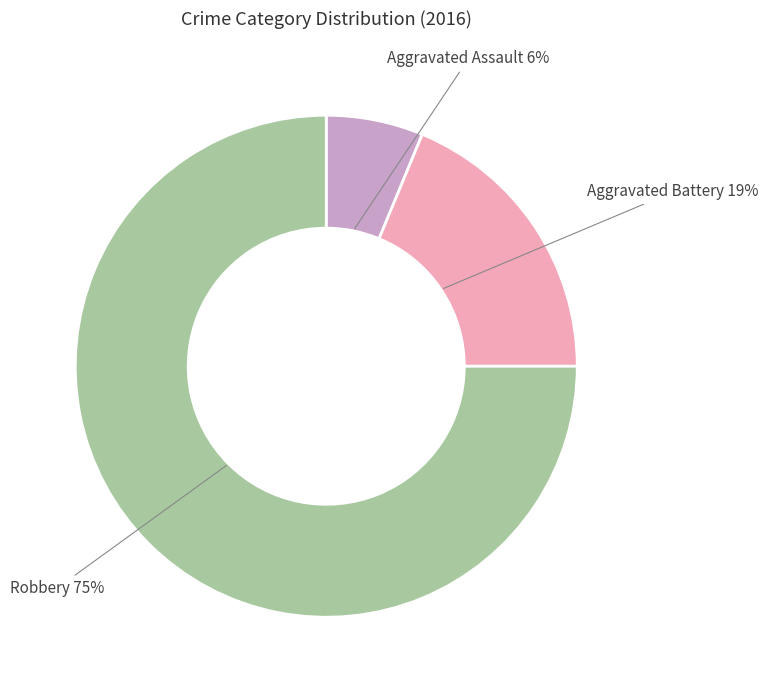

What is the smallest slice in the pie chart?

Aggravated Assault